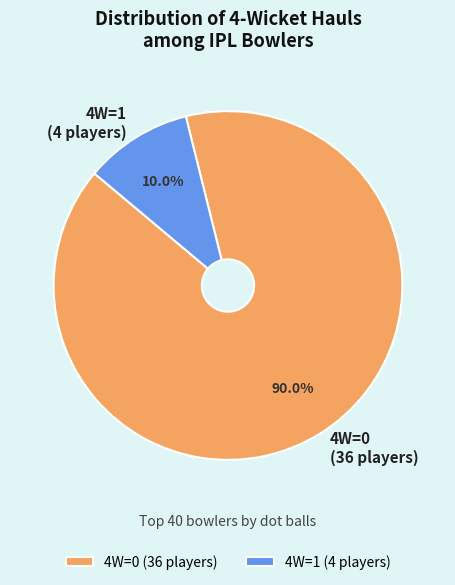

How many segments does this pie chart have?

2